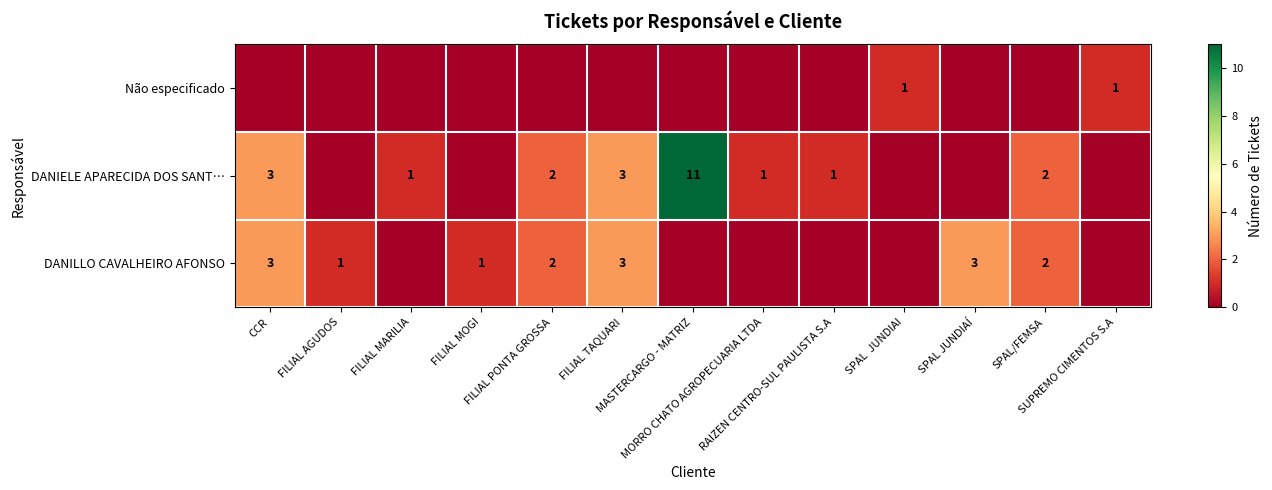

What is the total value across all series at FILIAL MOGI?

1